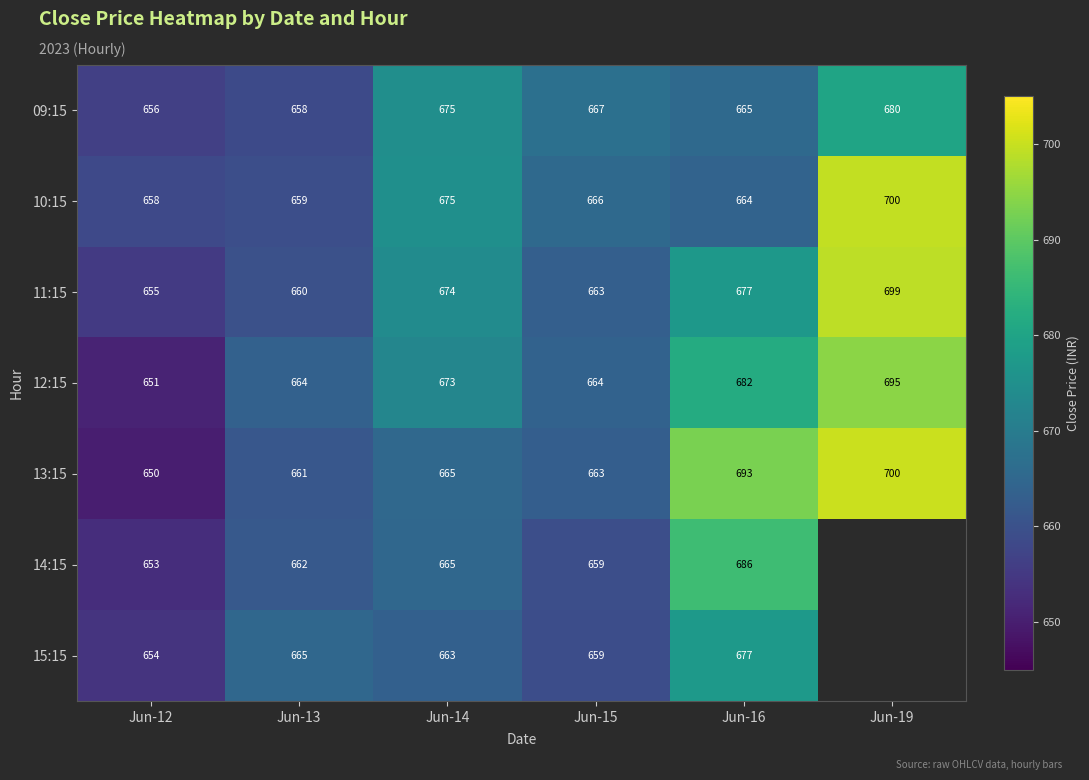

Is the value of 15:15 at Jun-13 greater than the value of 13:15 at Jun-13?

Yes